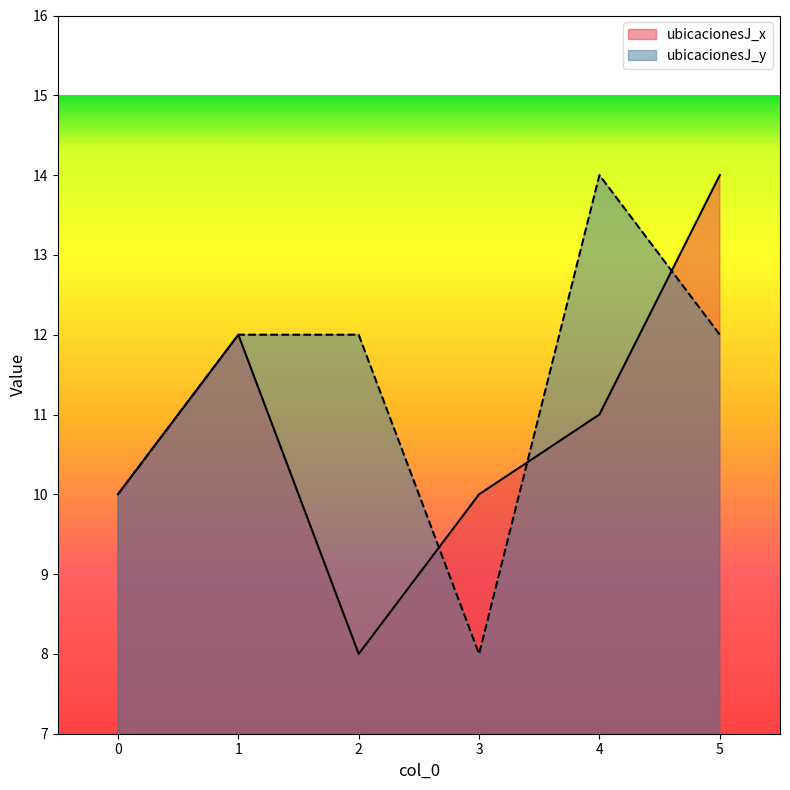

Read the ubicacionesJ_x value at 3.

10